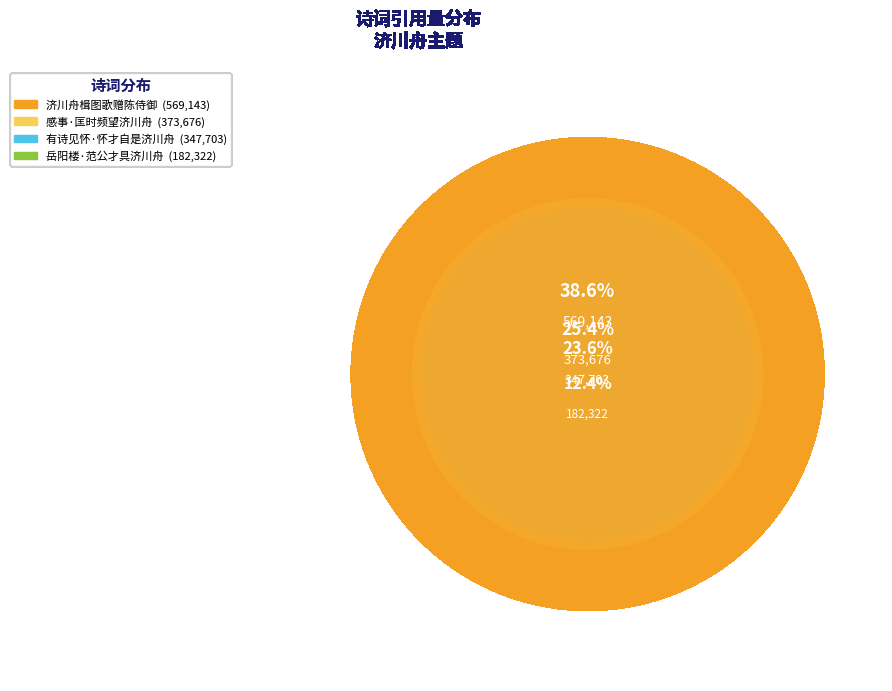

Rank the categories by value from lowest to highest.

岳阳楼·范公才具济川舟, 有诗见怀·怀才自是济川舟, 感事·匡时频望济川舟, 济川舟楫图歌赠陈侍御